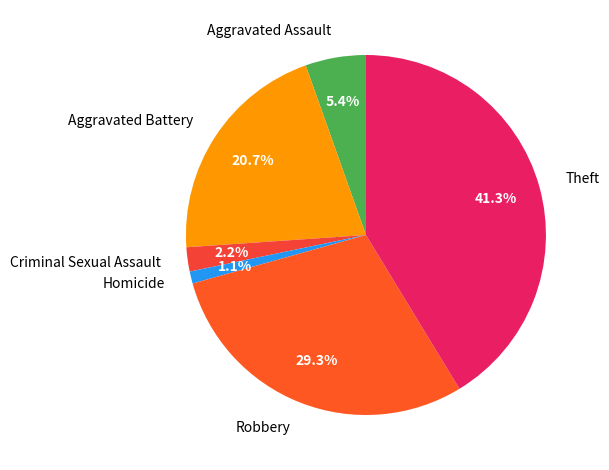

To the nearest percent, what portion does Robbery represent?

29%